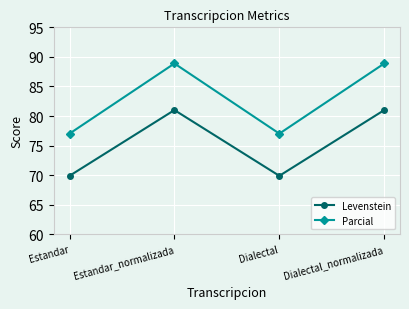

Is it true that Levenstein equals 69.9 at Estandar?

True